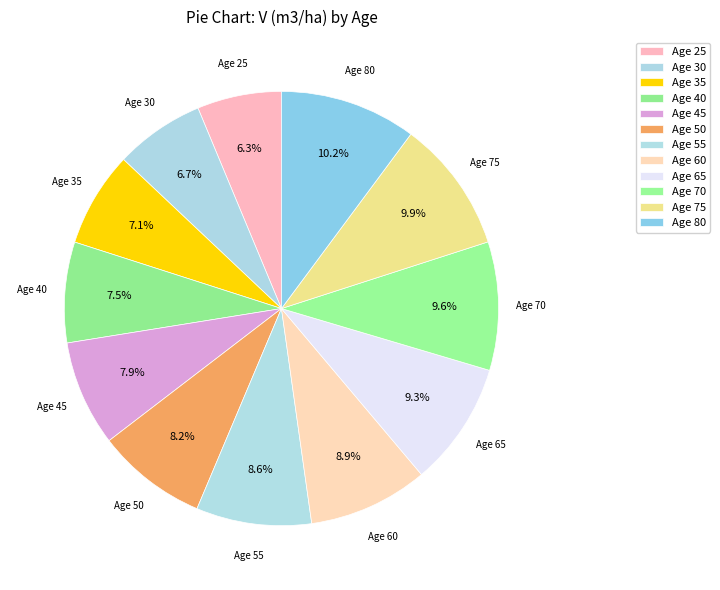

Rank the categories by value from lowest to highest.

25, 30, 35, 40, 45, 50, 55, 60, 65, 70, 75, 80